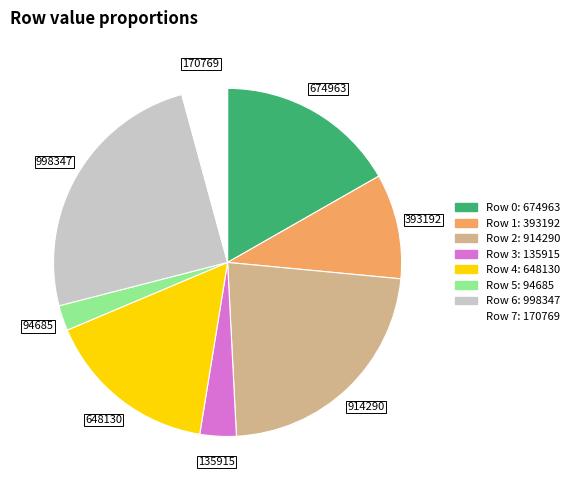

Which category has the biggest portion of the pie?

Row 6